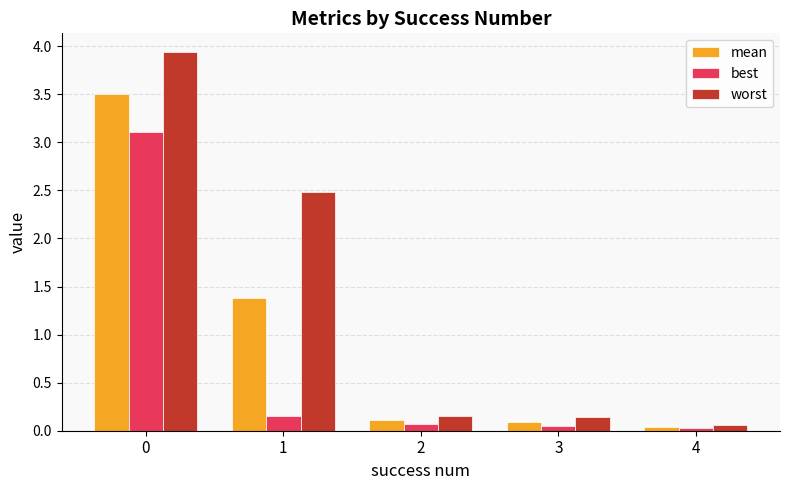

What is the difference between the worst values at 3 and 1?

2.3